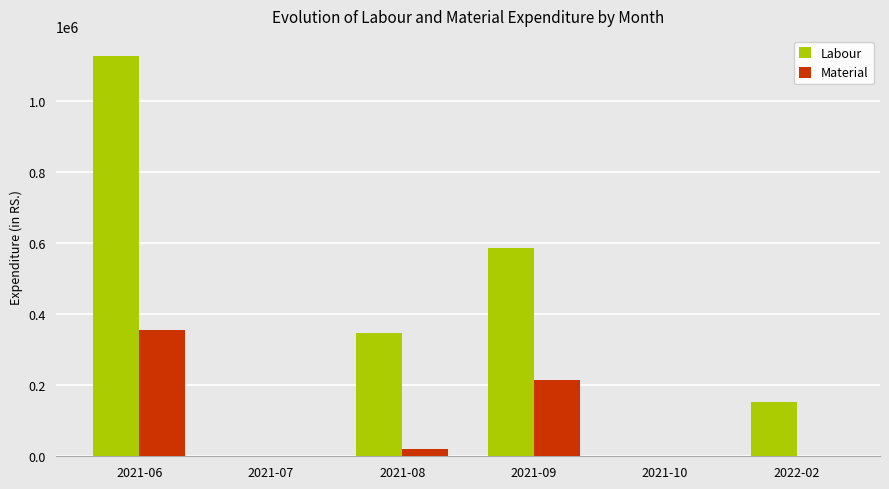

At which category is the sum across all series the highest?

2021-06